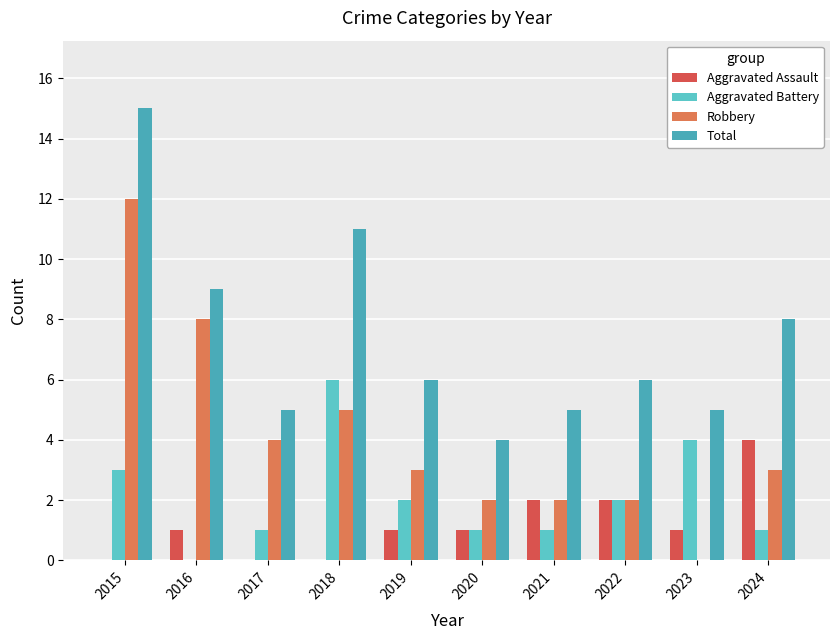

What is the sum of all Aggravated Assault values?

12